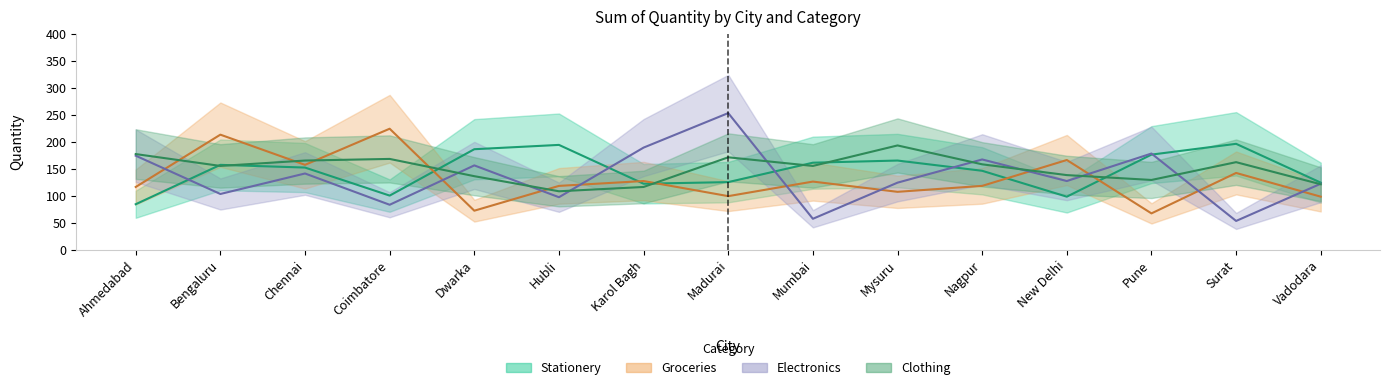

What is the difference between the maximum and minimum values in the Stationery series?

112